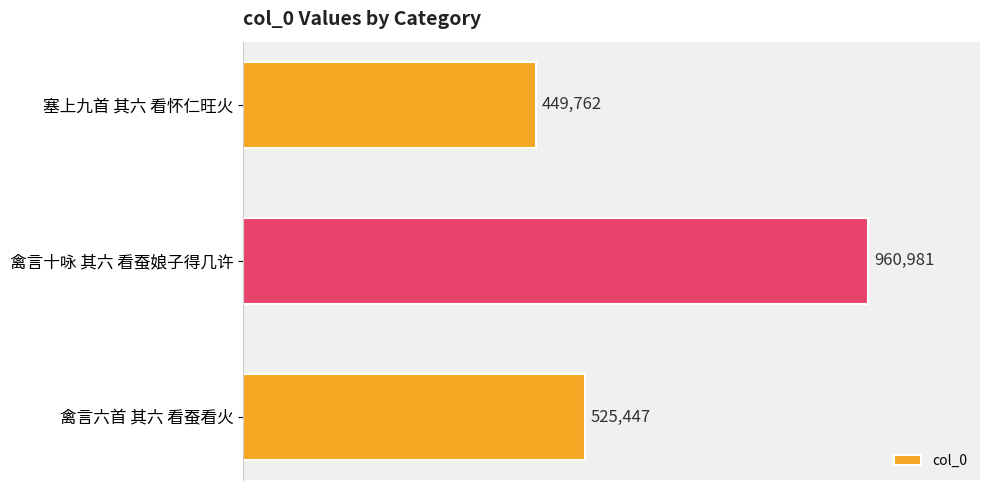

List the labels in order of value, smallest first.

塞上九首 其六 看怀仁旺火, 禽言六首 其六 看蚕看火, 禽言十咏 其六 看蚕娘子得几许